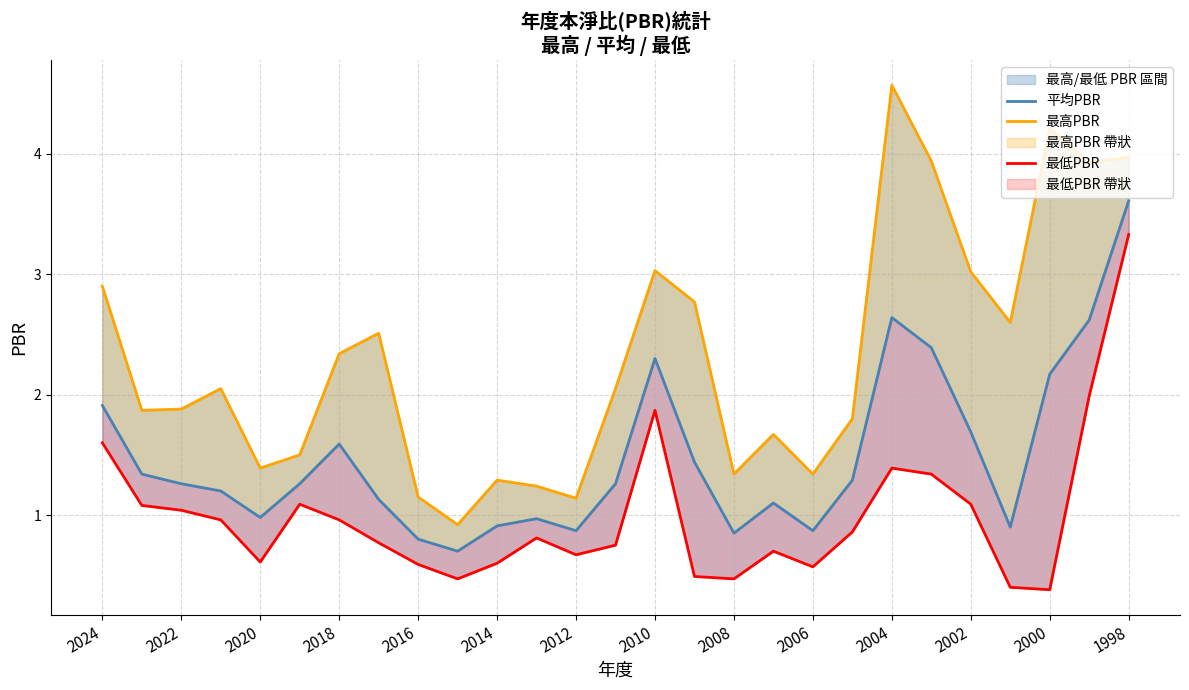

At 2002, list the series in order from smallest to largest.

最低PBR, 平均PBR, 最高PBR